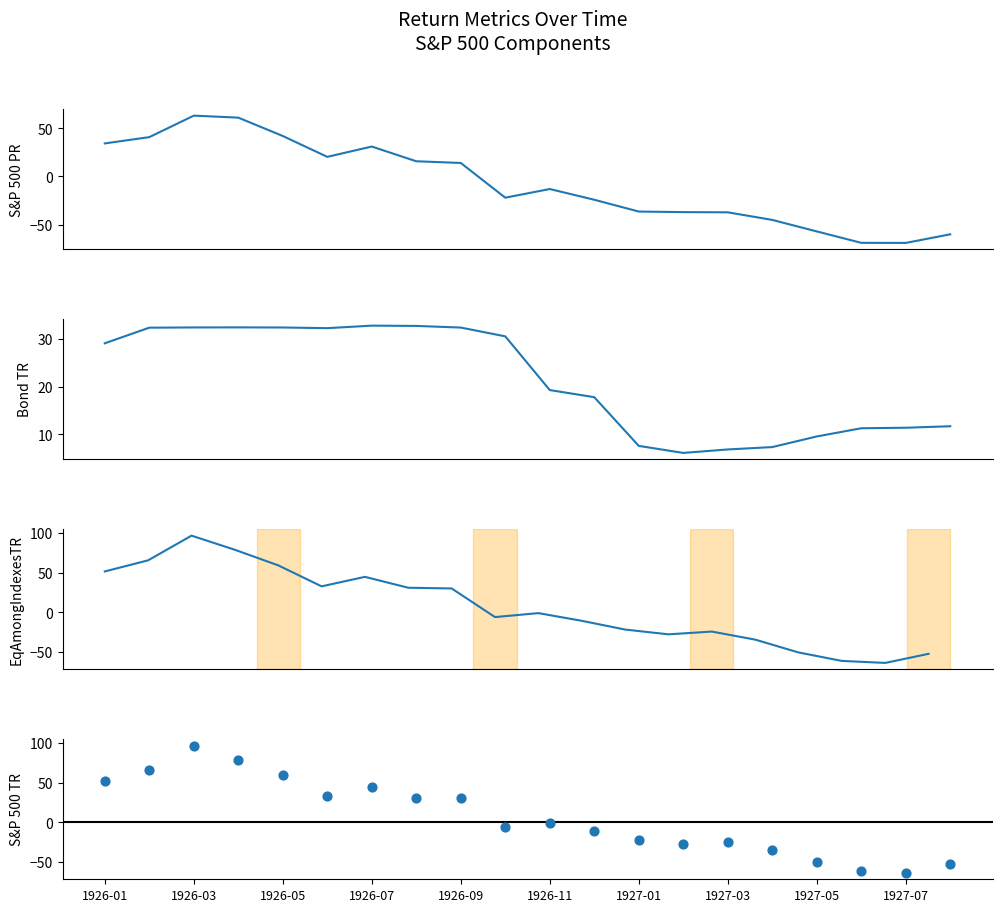

Is the value of EqAmongIndexesTR at 1926-03 greater than the value of Bond TR at 1927-05?

Yes